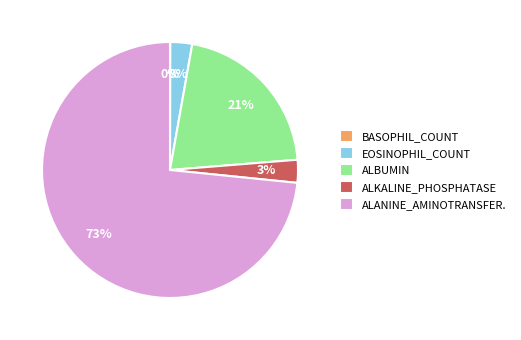

To the nearest percent, what is the difference between the largest and smallest slice percentages?

73%